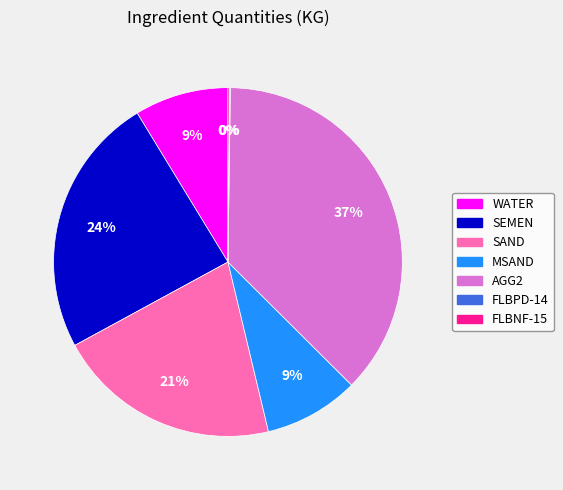

Is it true that SEMEN is 11% of the pie?

False